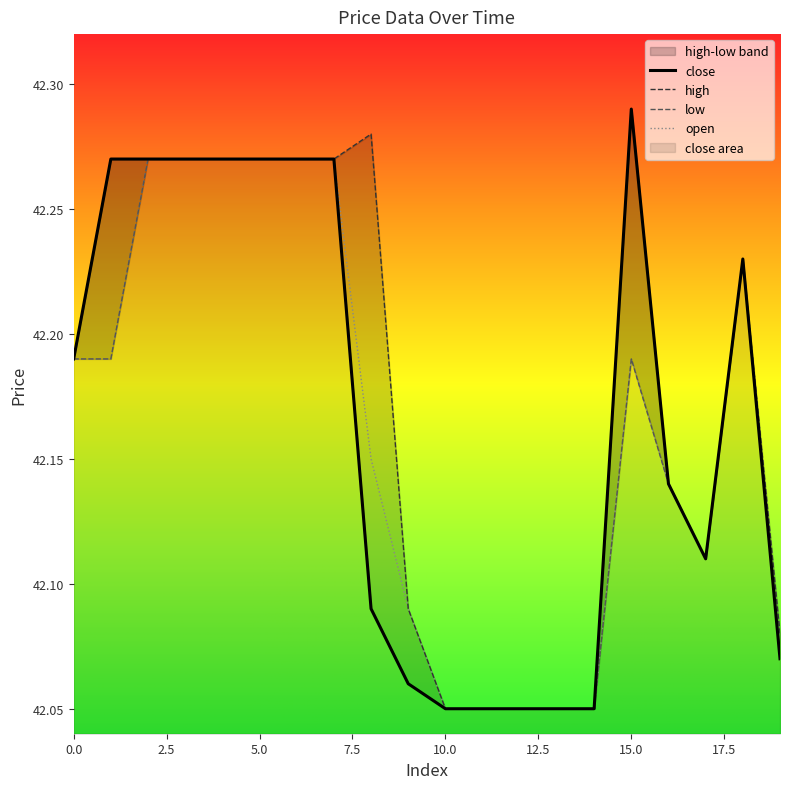

Where is low nearest to the value 42?

10